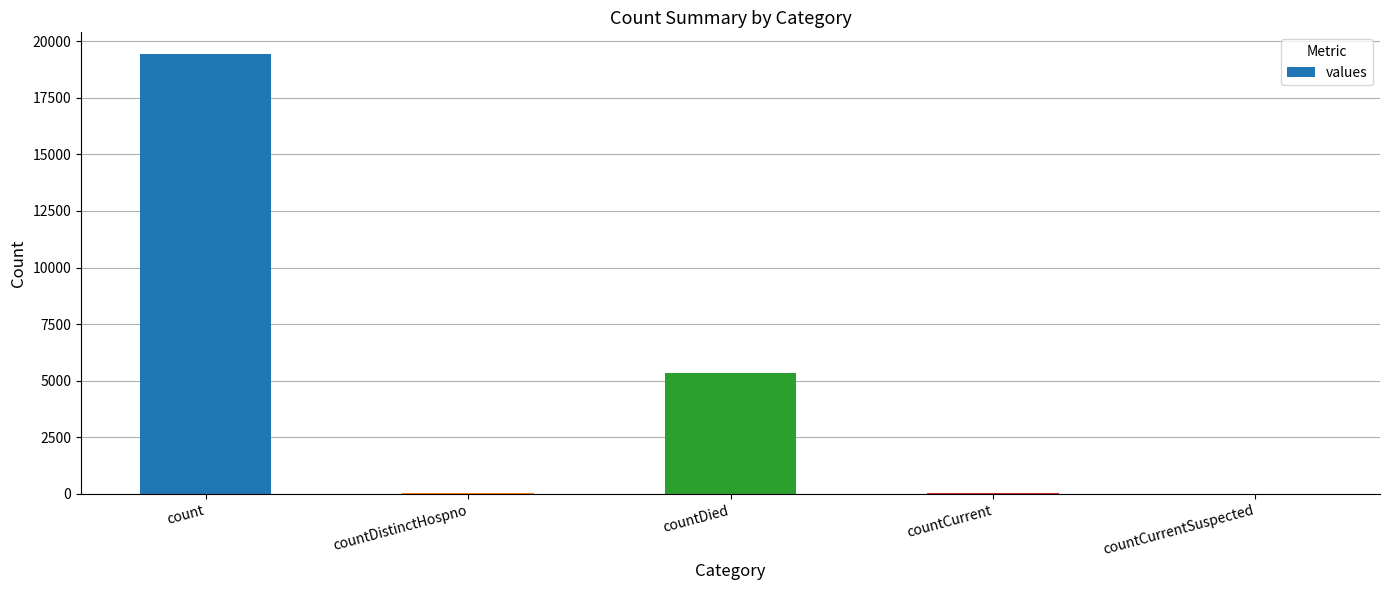

True or false: the data shows 19420 at count.

True